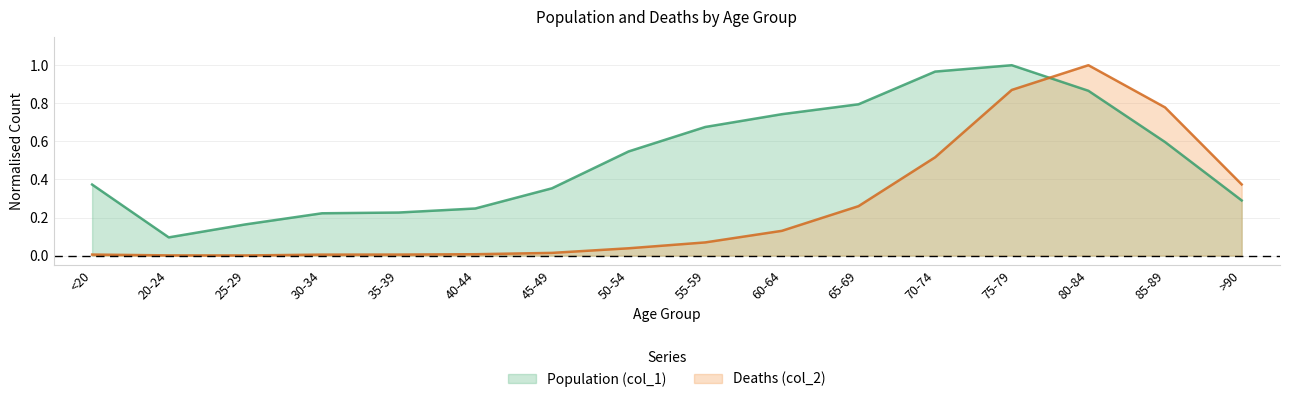

Rank the series by their maximum value, from lowest to highest.

Population (col_1), Deaths (col_2)